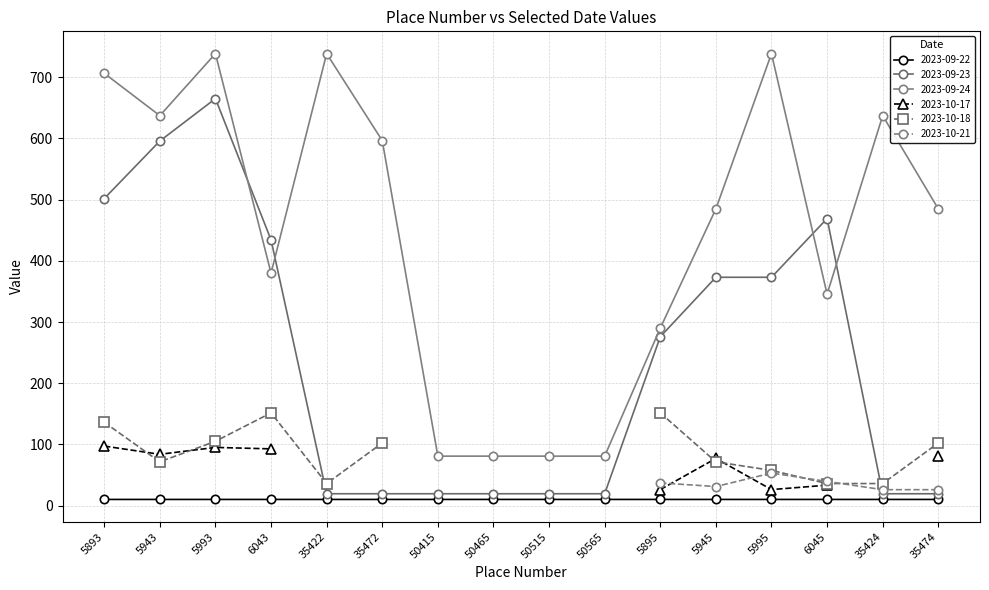

How many data points in 2023-09-24 are above 484?

9